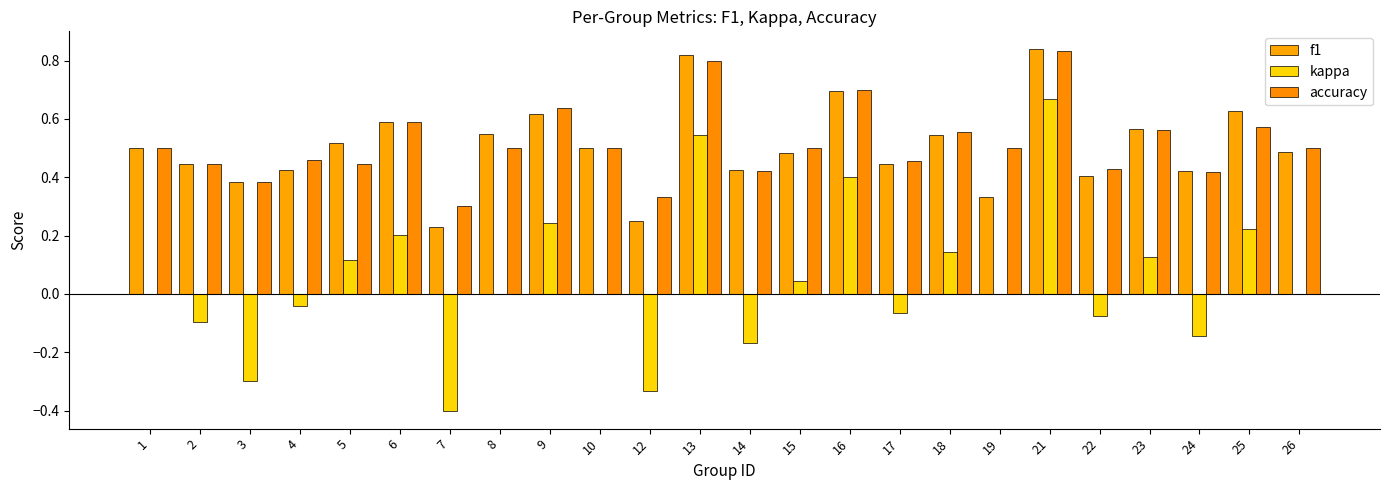

Which category has the highest value across all series?

21